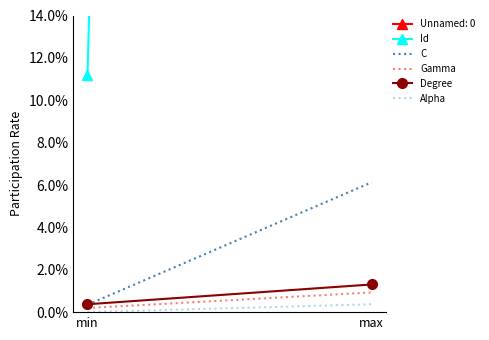

Which series changed the most between min and max?

Id